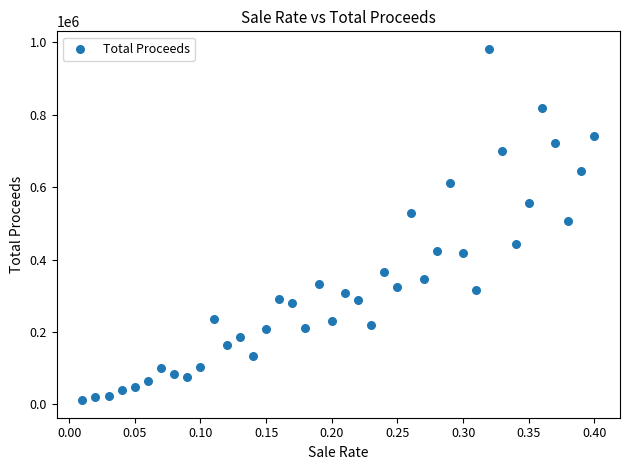

What is the range of X values (max minus min)?

0.4